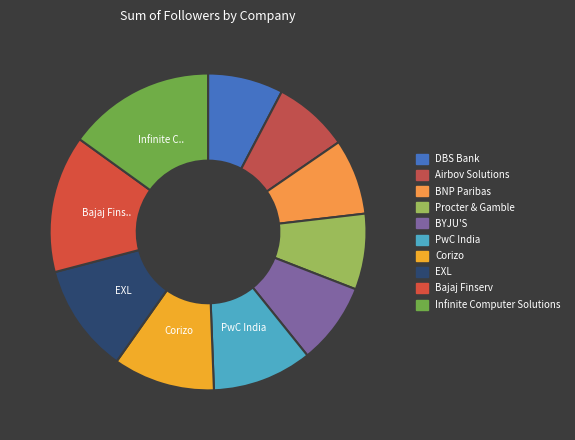

To the nearest percent, what is the combined percentage of EXL and Corizo?

22%